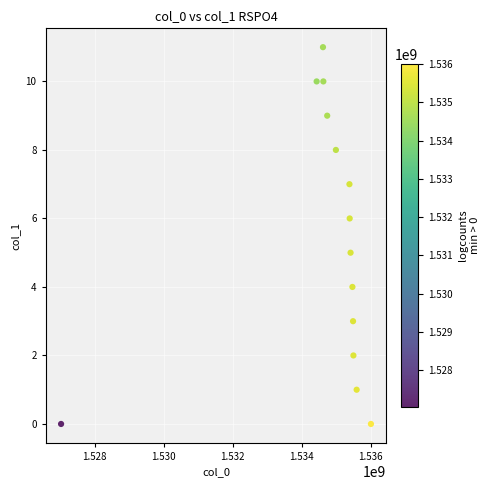

What is the range of Y values (max minus min)?

11